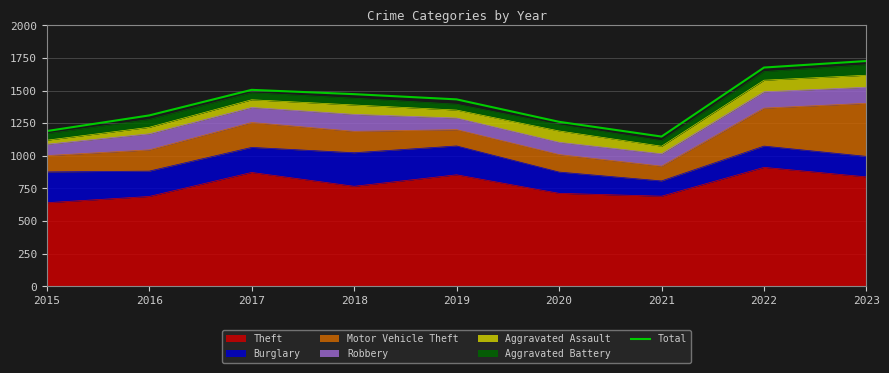

Where is the first local maximum?

2017